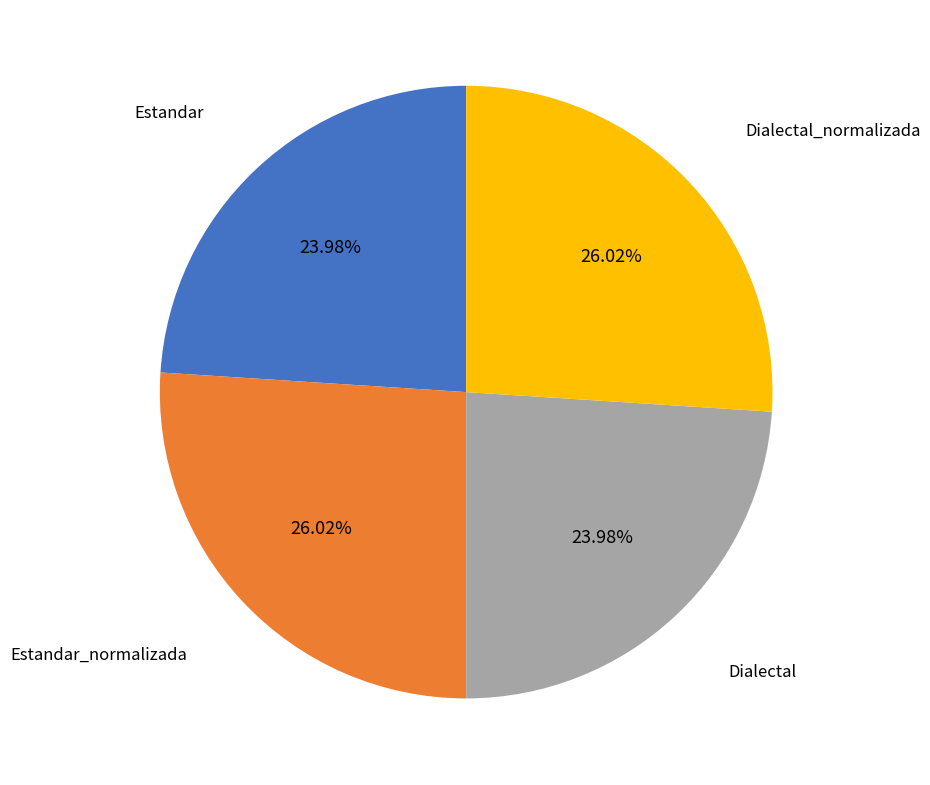

Does Dialectal_normalizada represent more than half of the total?

No